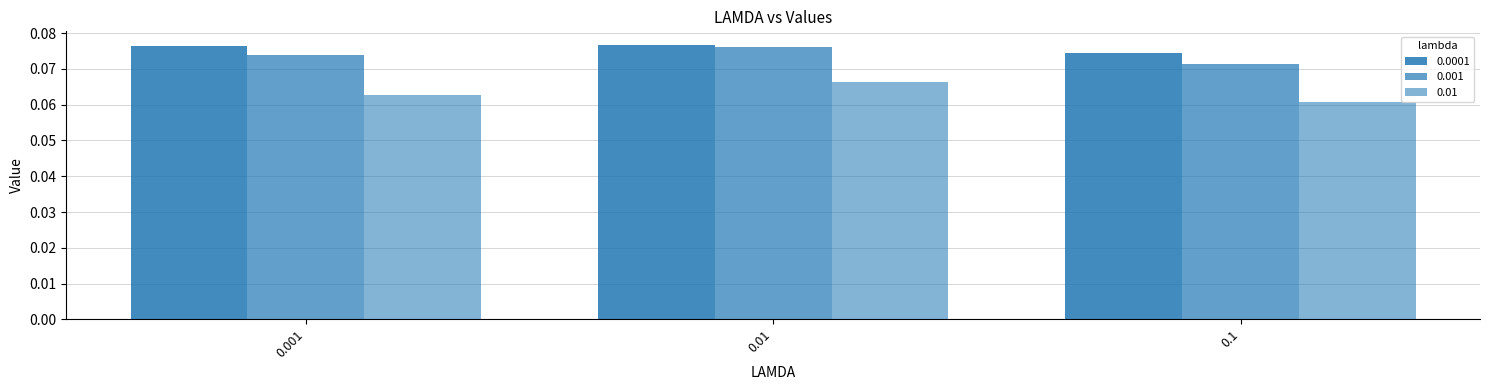

Is it true that 0.001 equals 0.1 at 0.1?

True